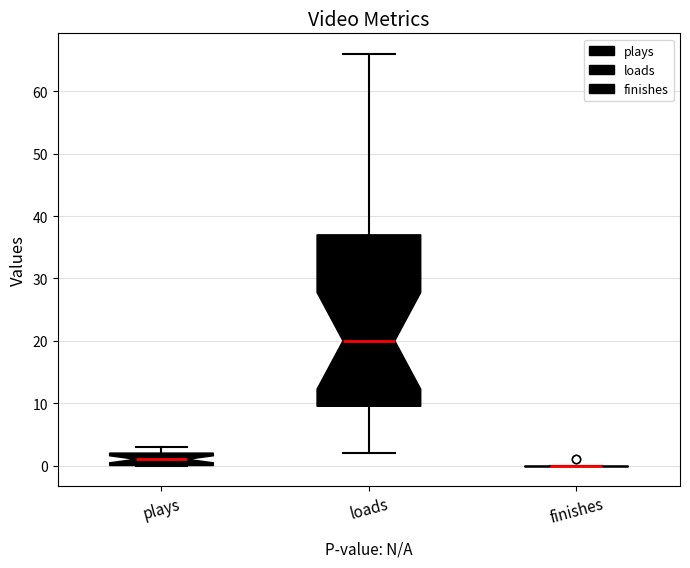

Which box is the tallest, from its lower edge to its upper edge?

loads